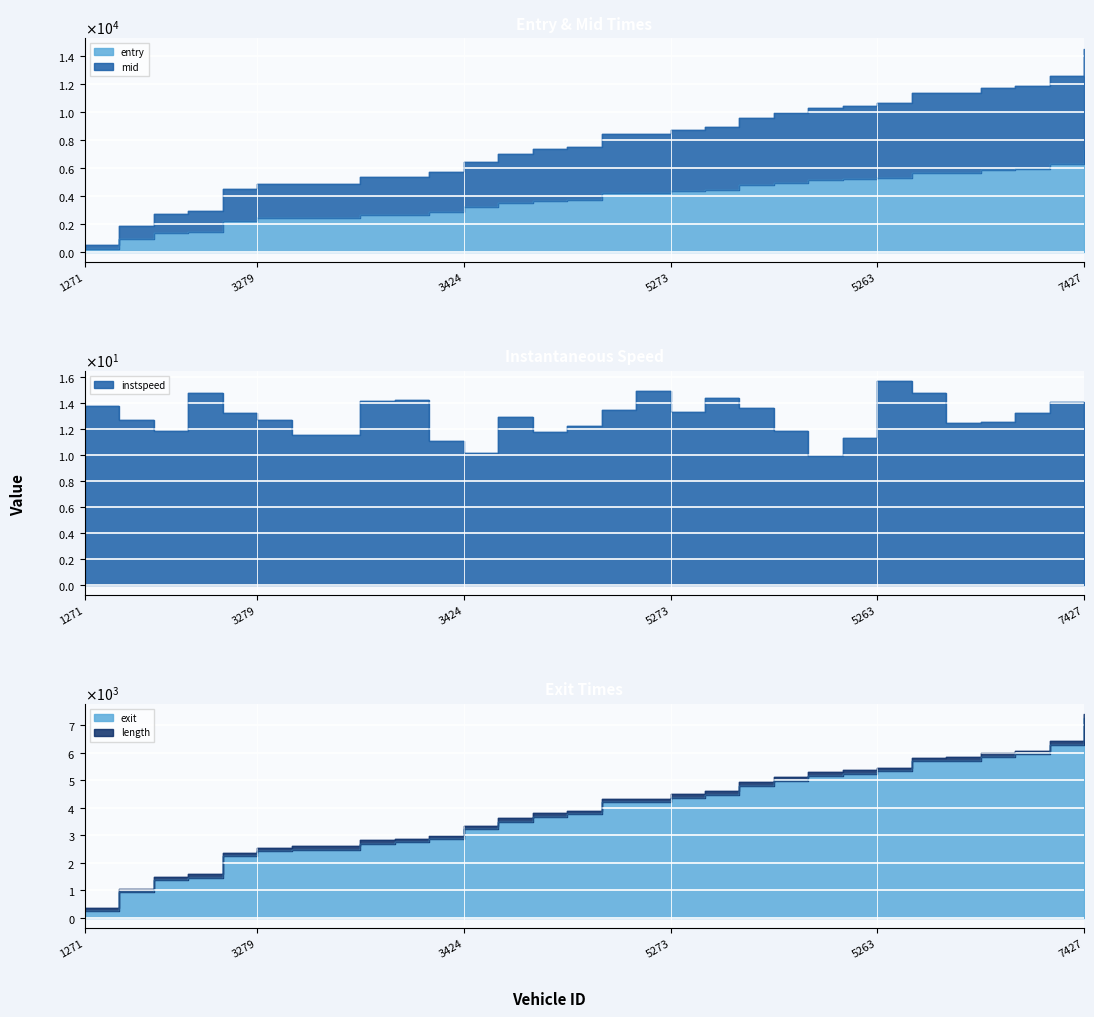

How many data points in mid are above 8418?

15